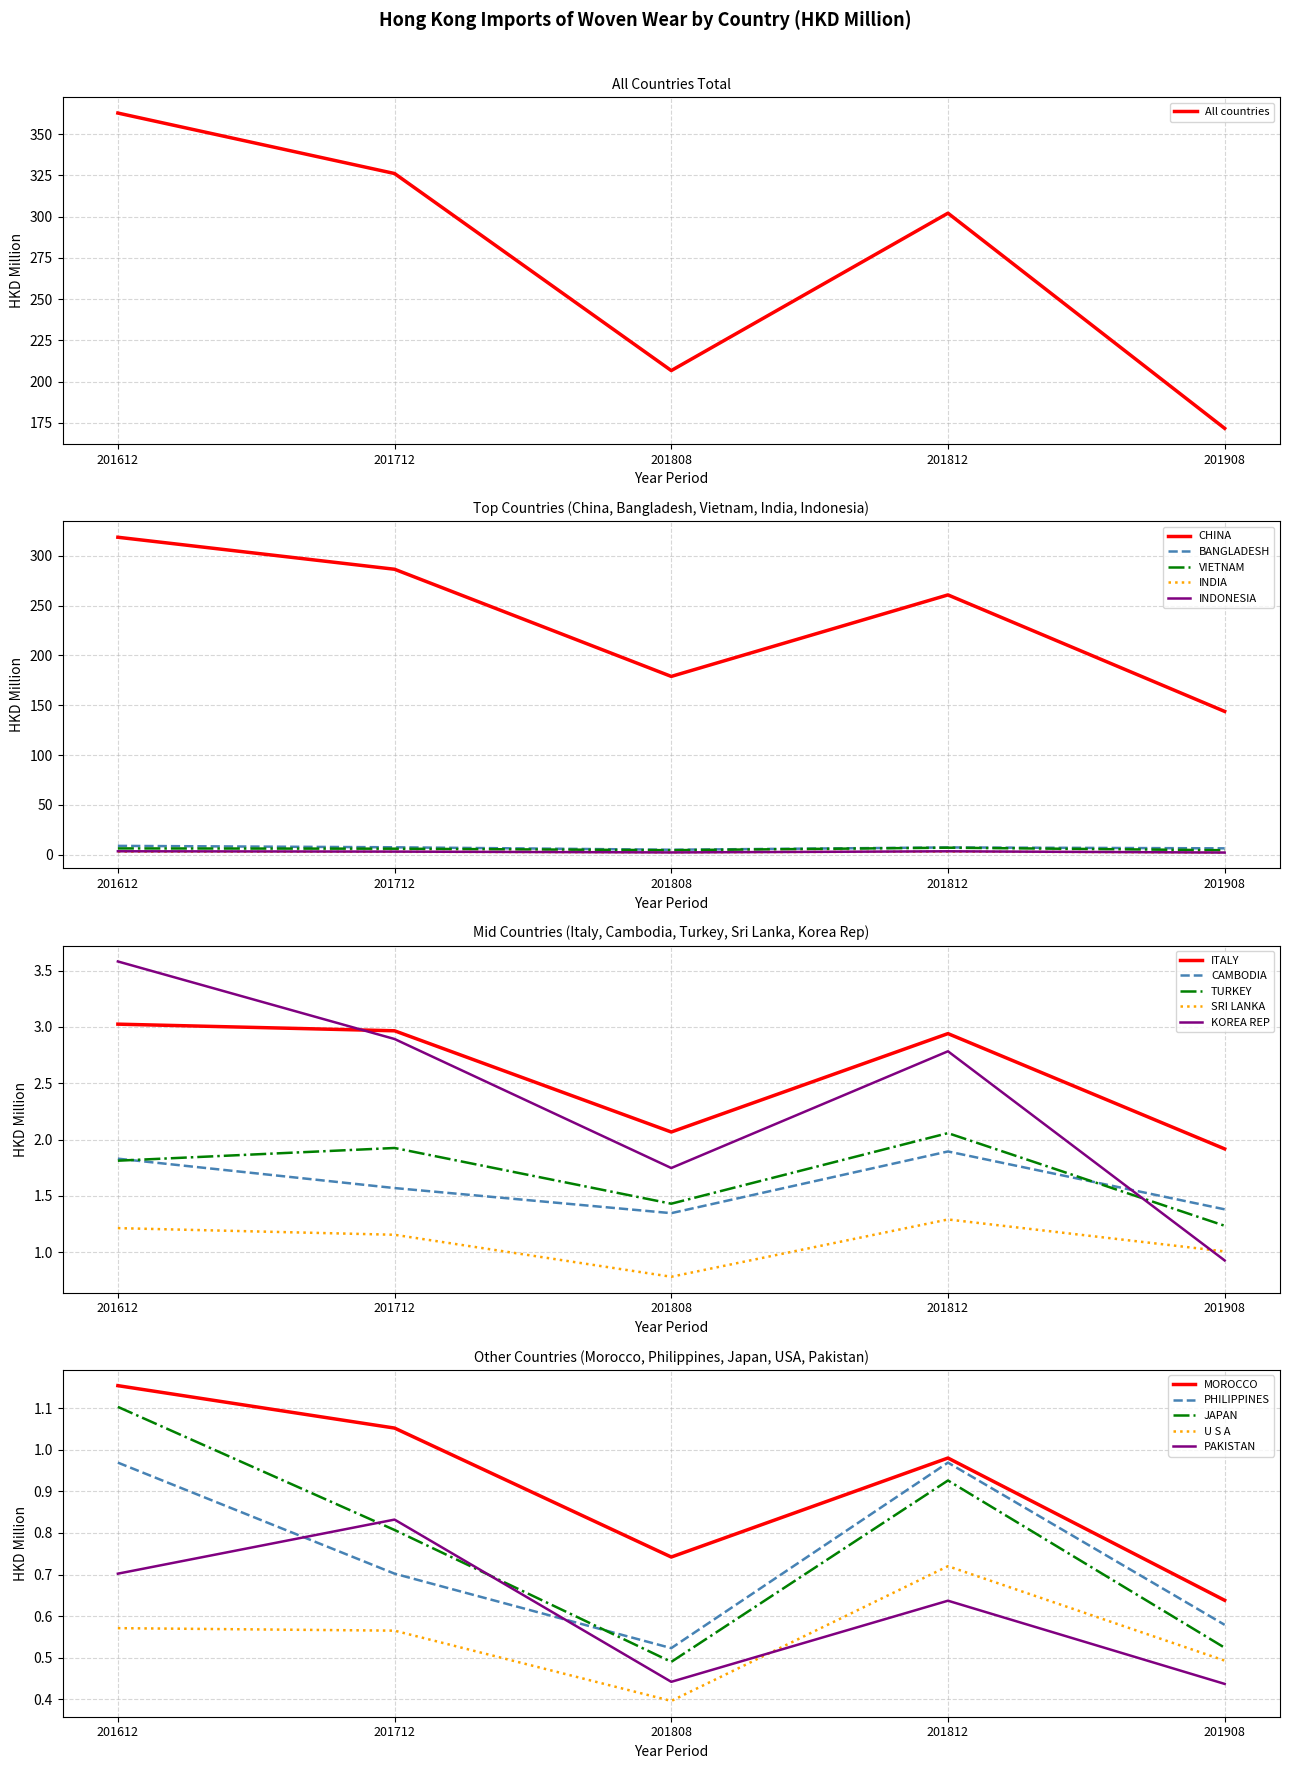

What is the maximum value for 201712?

326.1